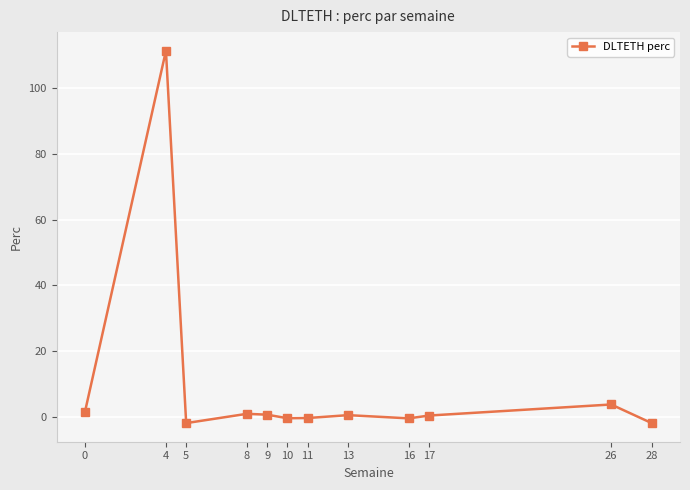

Which category has the highest value across all series?

4